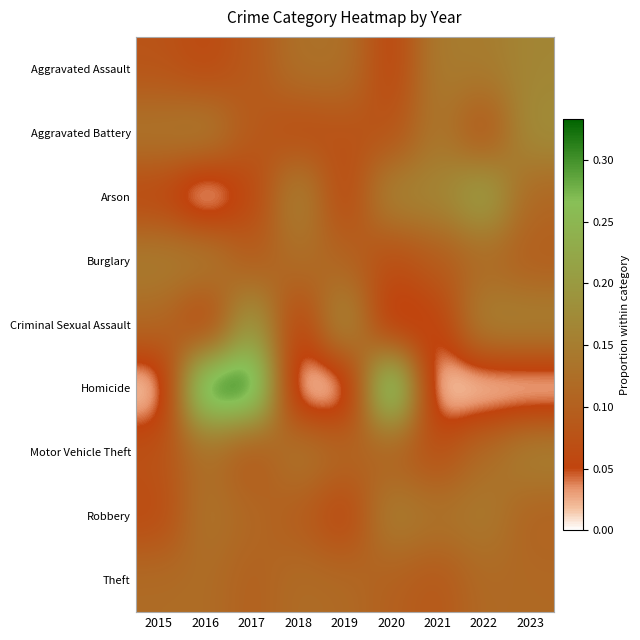

Reading left to right, what are all the values shown in this chart?

Aggravated Assault: 2015=0.1	2016=0.1	2017=0.1	2018=0.1	2019=0.1	2020=0.1	2021=0.1	2022=0.1	2023=0.2
Aggravated Battery: 2015=0.1	2016=0.2	2017=0.1	2018=0.1	2019=0.1	2020=0.1	2021=0.1	2022=0.1	2023=0.2
Arson: 2015=0.1	2016=0.0	2017=0.1	2018=0.2	2019=0.1	2020=0.2	2021=0.2	2022=0.2	2023=0.1
Burglary: 2015=0.2	2016=0.2	2017=0.1	2018=0.1	2019=0.1	2020=0.1	2021=0.1	2022=0.1	2023=0.1
Criminal Sexual Assault: 2015=0.1	2016=0.0	2017=0.2	2018=0.0	2019=0.2	2020=0.0	2021=0.0	2022=0.2	2023=0.2
Homicide: 2015=0.0	2016=0.3	2017=0.3	2018=0.0	2019=0.0	2020=0.3	2021=0.0	2022=0.0	2023=0.0
Motor Vehicle Theft: 2015=0.1	2016=0.1	2017=0.1	2018=0.1	2019=0.1	2020=0.1	2021=0.1	2022=0.1	2023=0.2
Robbery: 2015=0.1	2016=0.1	2017=0.1	2018=0.1	2019=0.1	2020=0.2	2021=0.1	2022=0.1	2023=0.1
Theft: 2015=0.1	2016=0.1	2017=0.1	2018=0.1	2019=0.1	2020=0.1	2021=0.1	2022=0.1	2023=0.1